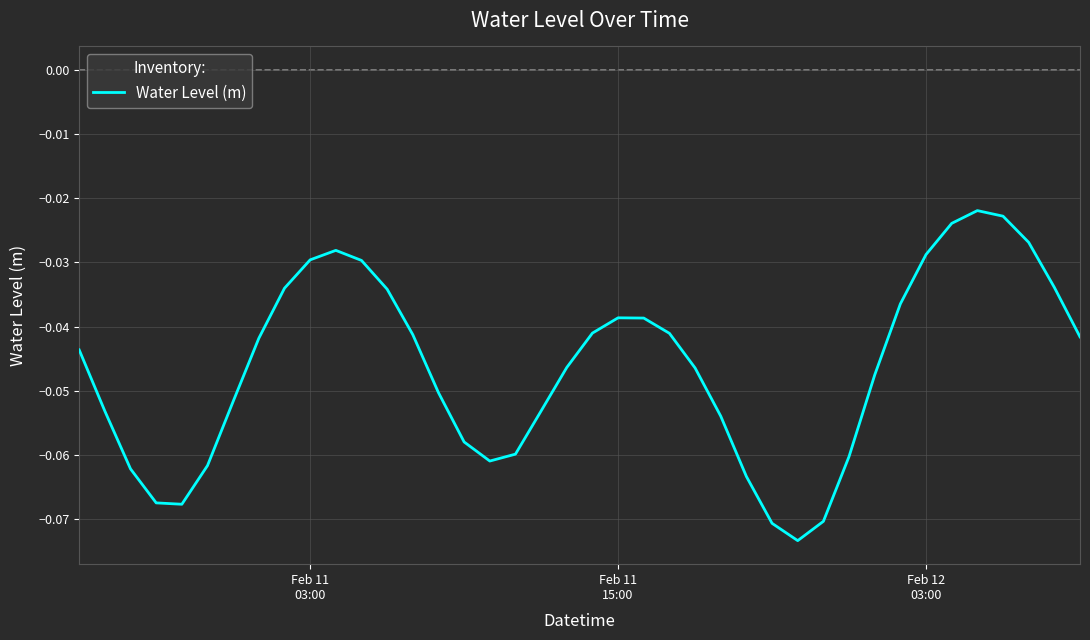

How many points are lower than both their immediate neighbors (excluding endpoints)?

3